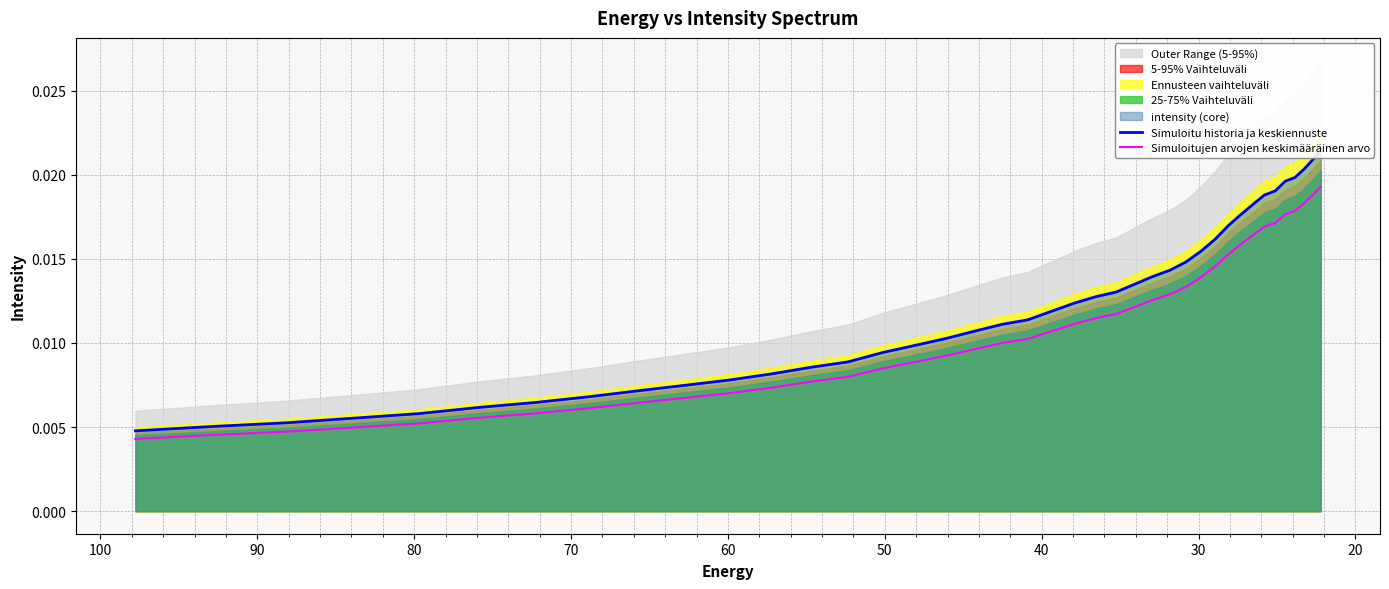

Is it true that Simuloitujen arvojen keskimääräinen arvo equals 0.0 at 19?

False